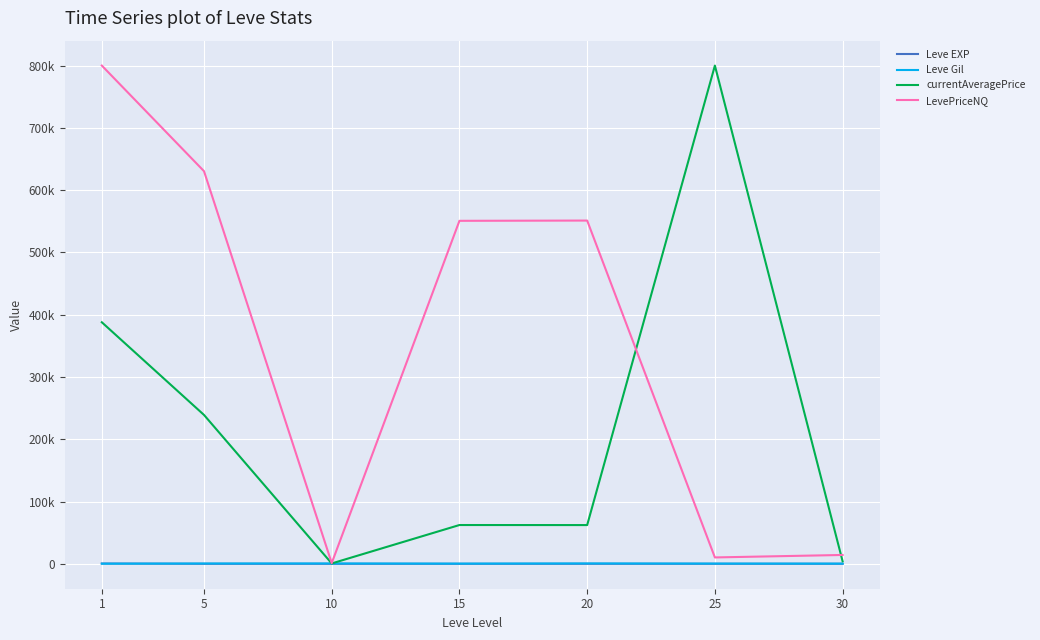

What are all the series names shown in the legend?

Leve EXP, Leve Gil, currentAveragePrice, LevePriceNQ